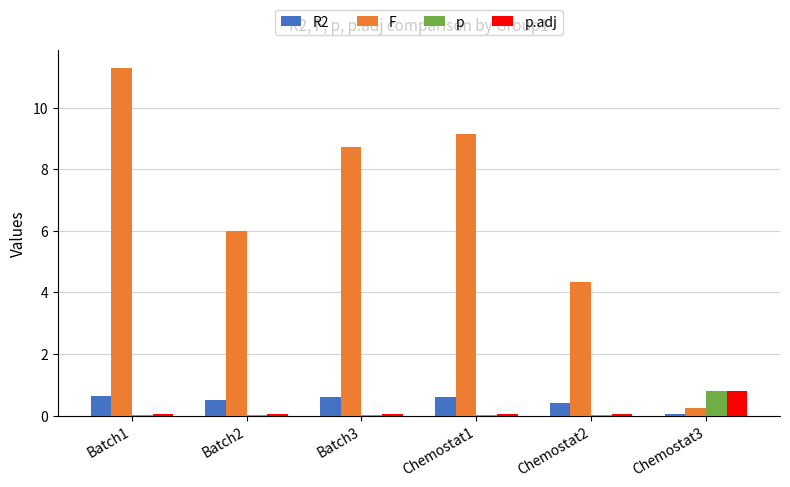

Which category has the highest value across all series?

Batch1